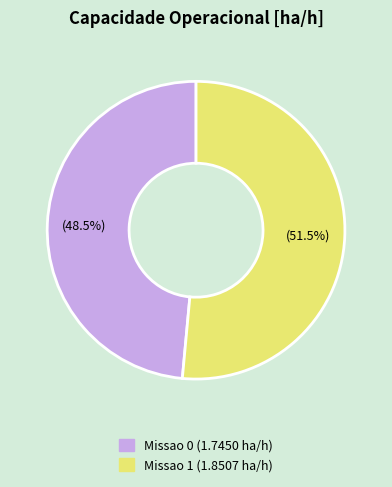

What percentage is NOT represented by Missao 0?

51.5%